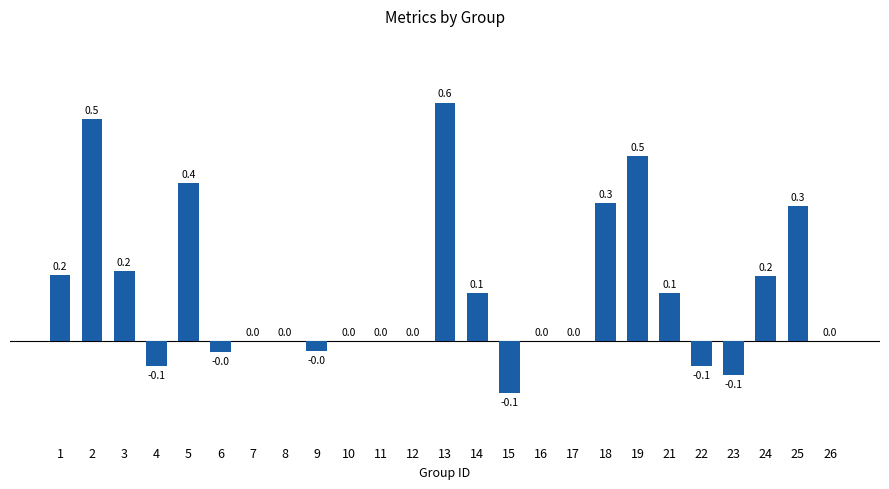

What is the greatest value displayed?

0.6